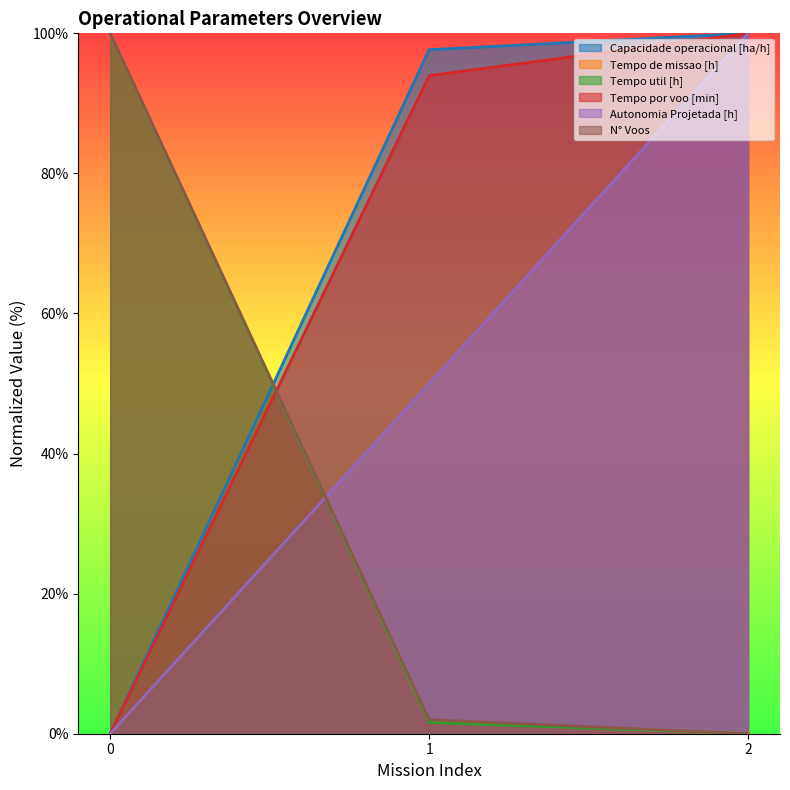

How many data points in Tempo por voo [min] are above 93?

2